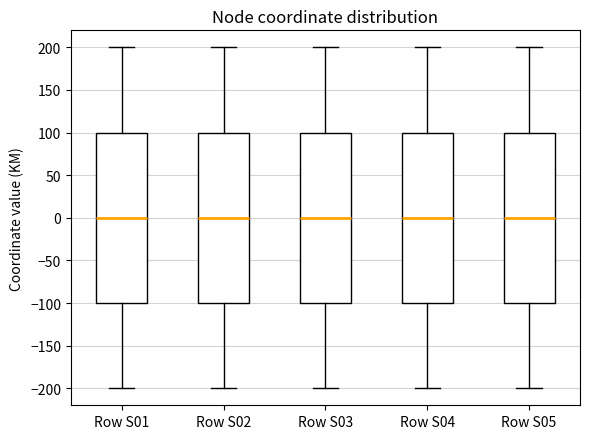

Reading left to right, transcribe this box plot: for each box, give where its median line is, the range the box spans, and where its two whiskers end, as read against the y-axis. The values are not printed on the chart, so give them approximately, as read against the axis.

Row S01: median 0, box -100 to 100, whiskers -200 to 200
Row S02: median 0, box -100 to 100, whiskers -200 to 200
Row S03: median 0, box -100 to 100, whiskers -200 to 200
Row S04: median 0, box -100 to 100, whiskers -200 to 200
Row S05: median 0, box -100 to 100, whiskers -200 to 200